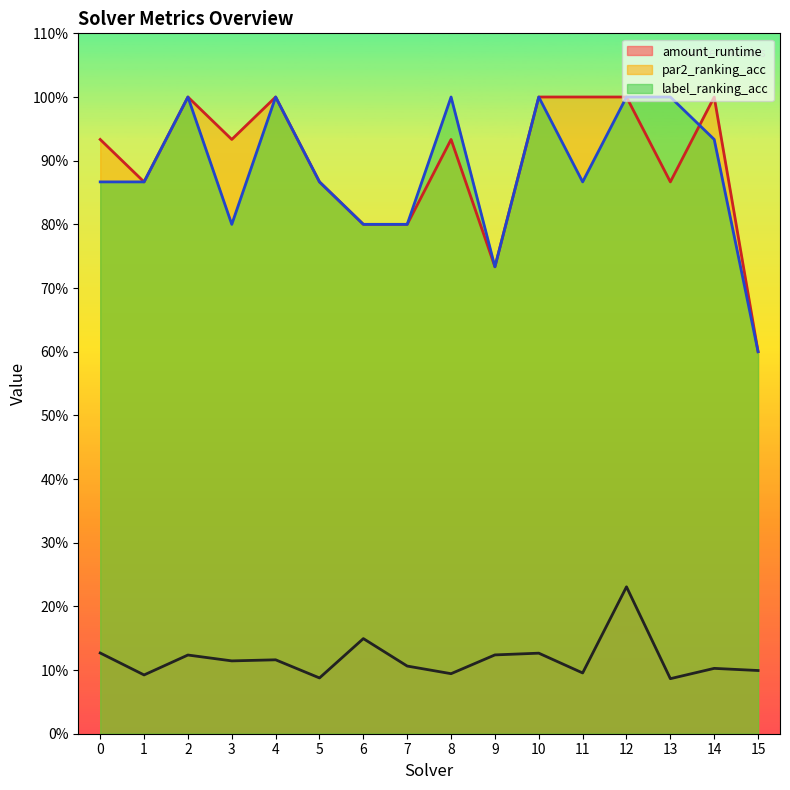

Reading left to right, transcribe all the data shown in this chart.

amount_runtime: 0.1	0.1	0.1	0.1	0.1	0.1	0.1	0.1	0.1	0.1	0.1	0.1	0.2	0.1	0.1	0.1
par2_ranking_acc: 0.9	0.9	1.0	0.9	1.0	0.9	0.8	0.8	0.9	0.7	1.0	1.0	1.0	0.9	1.0	0.6
label_ranking_acc: 0.9	0.9	1.0	0.8	1.0	0.9	0.8	0.8	1.0	0.7	1.0	0.9	1.0	1.0	0.9	0.6